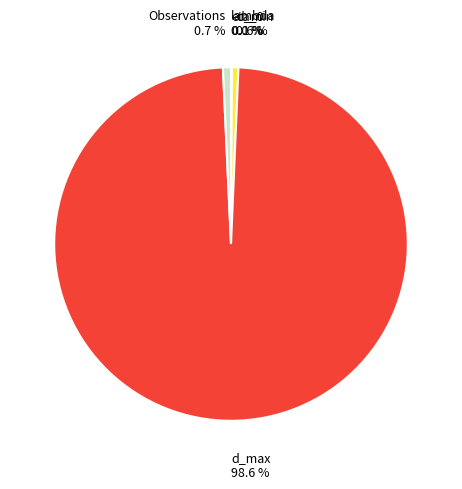

Is there any slice that represents more than half of the pie?

Yes